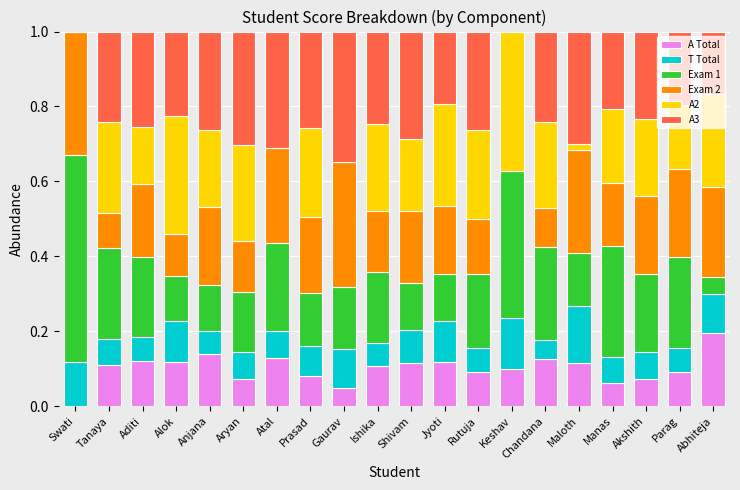

What is the total value across all series at Shivam?

1.0